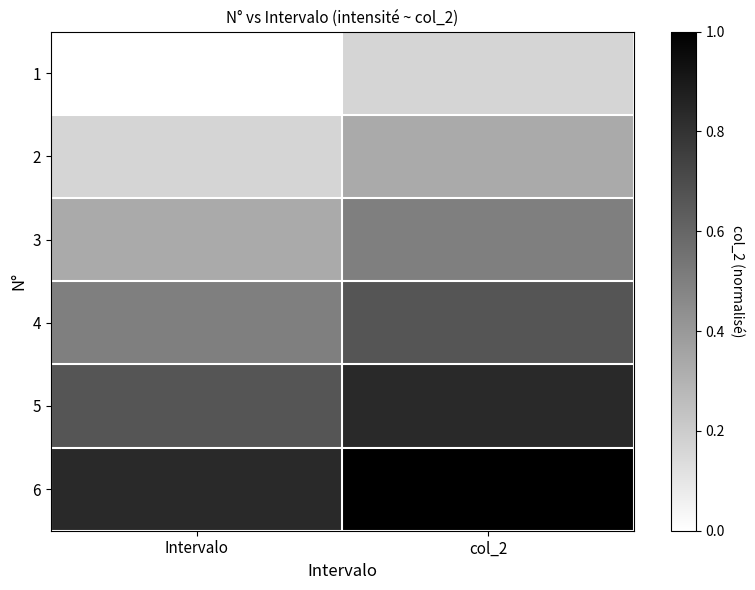

Reading right to left, what are all the values shown in this chart?

1: col_2=0.2	Intervalo=0.0
2: col_2=0.3	Intervalo=0.2
3: col_2=0.5	Intervalo=0.3
4: col_2=0.7	Intervalo=0.5
5: col_2=0.8	Intervalo=0.7
6: col_2=1.0	Intervalo=0.8